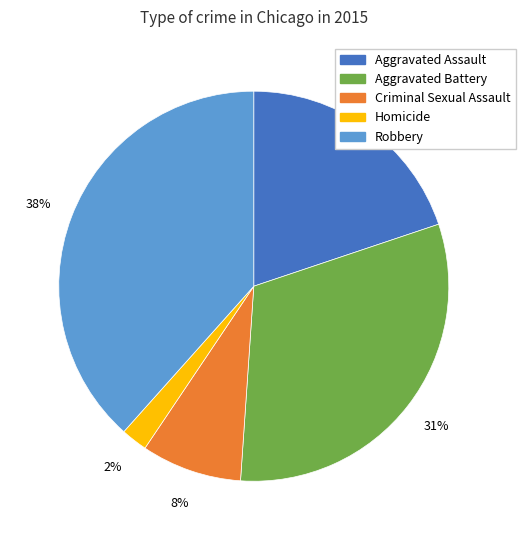

What percentage is the Criminal Sexual Assault slice, to the nearest percent?

8%